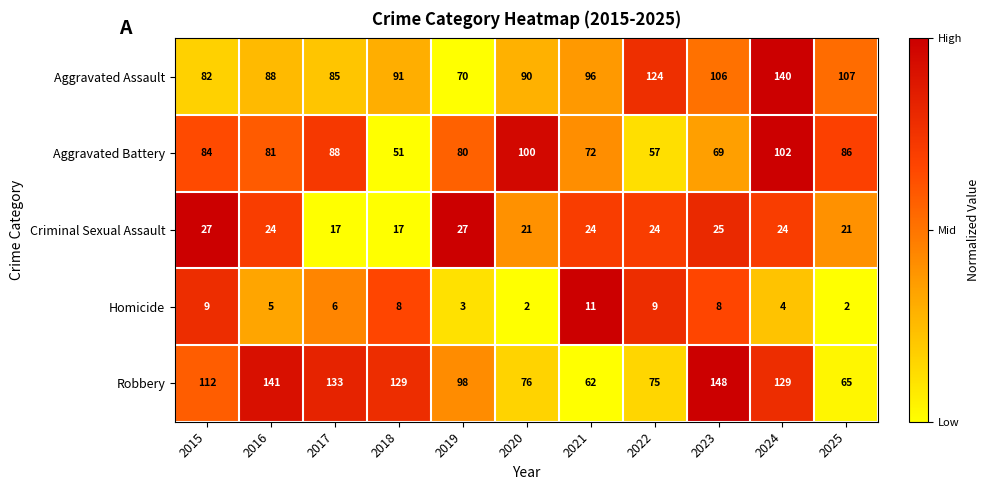

Between 2016 and 2019, which series saw the biggest shift?

Robbery